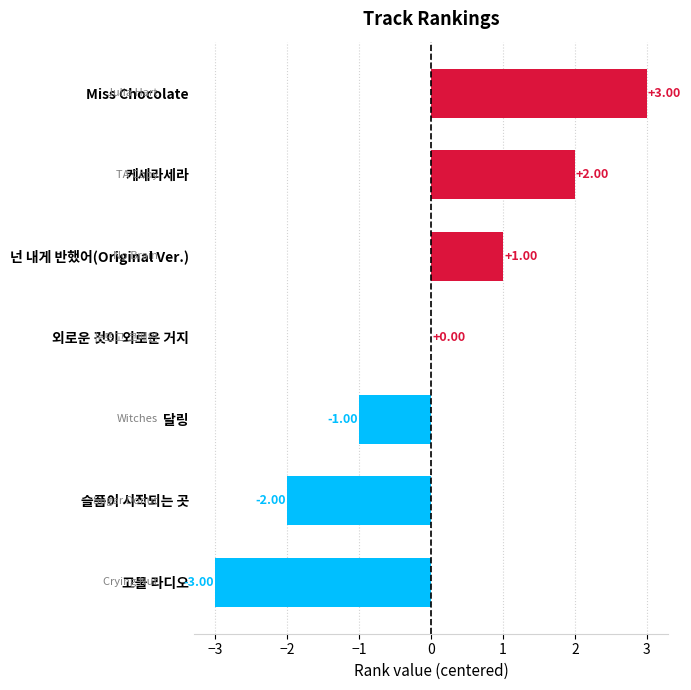

What is the change in value from 넌 내게 반했어(Original Ver.) to 고물 라디오?

-4